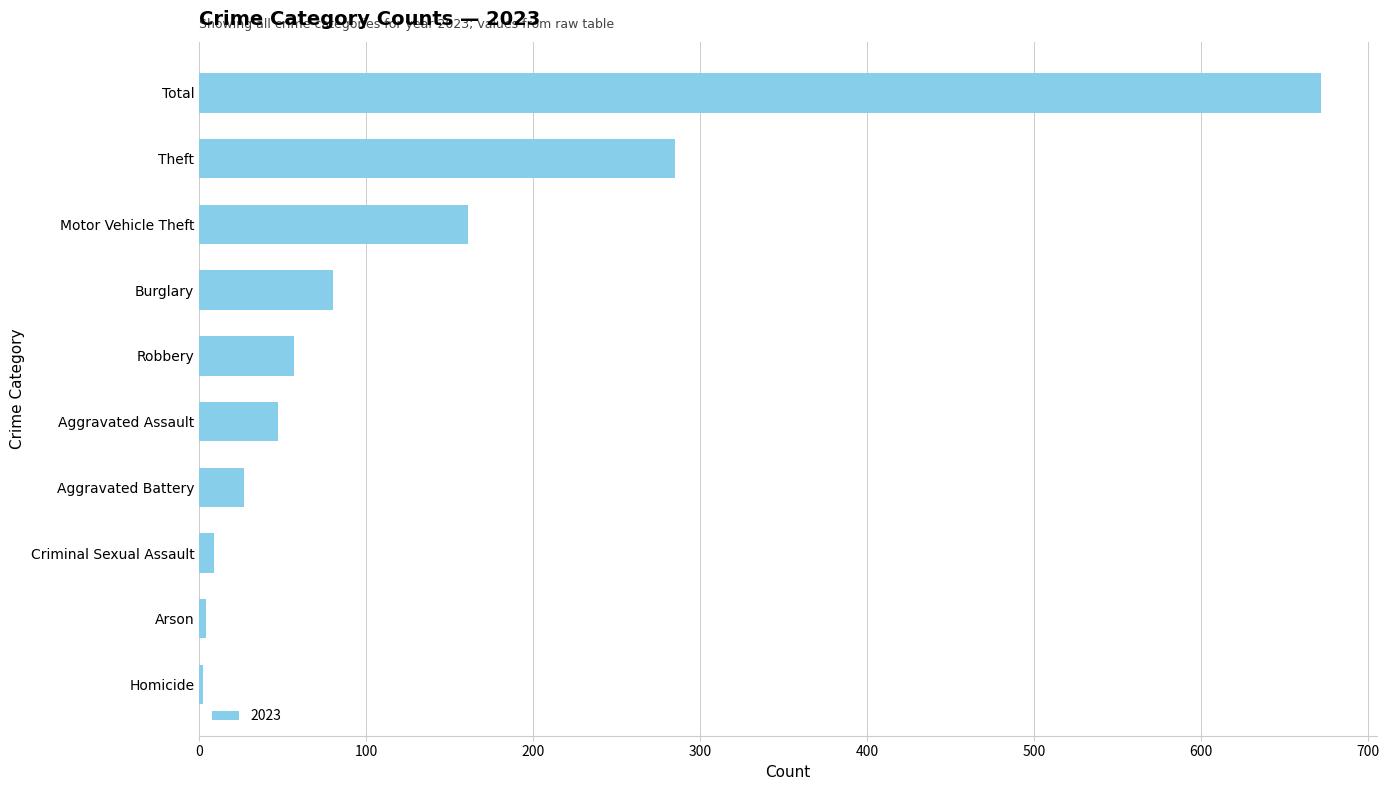

Approximately how many times larger is the value at Theft compared to Aggravated Assault?

6.1